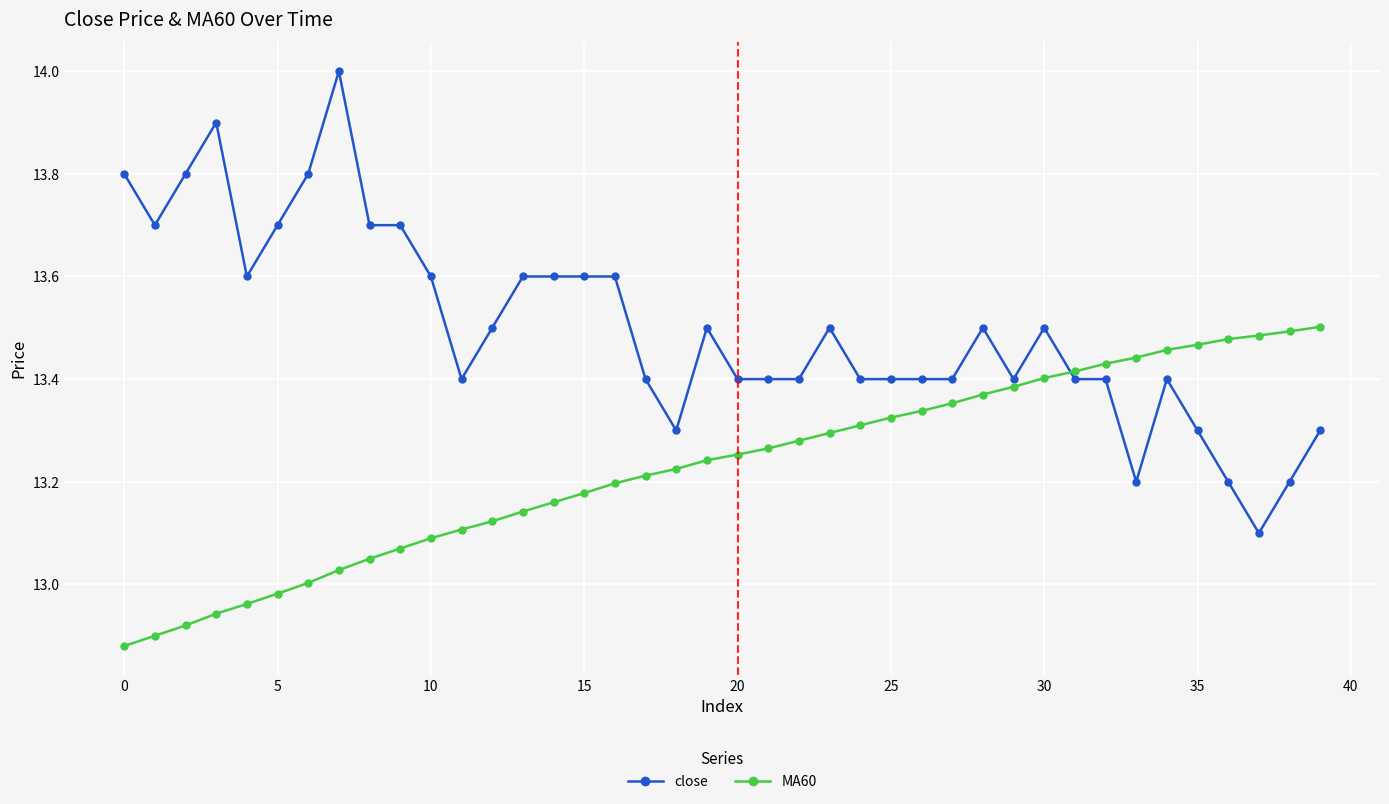

Which series has the widest spread of values?

close